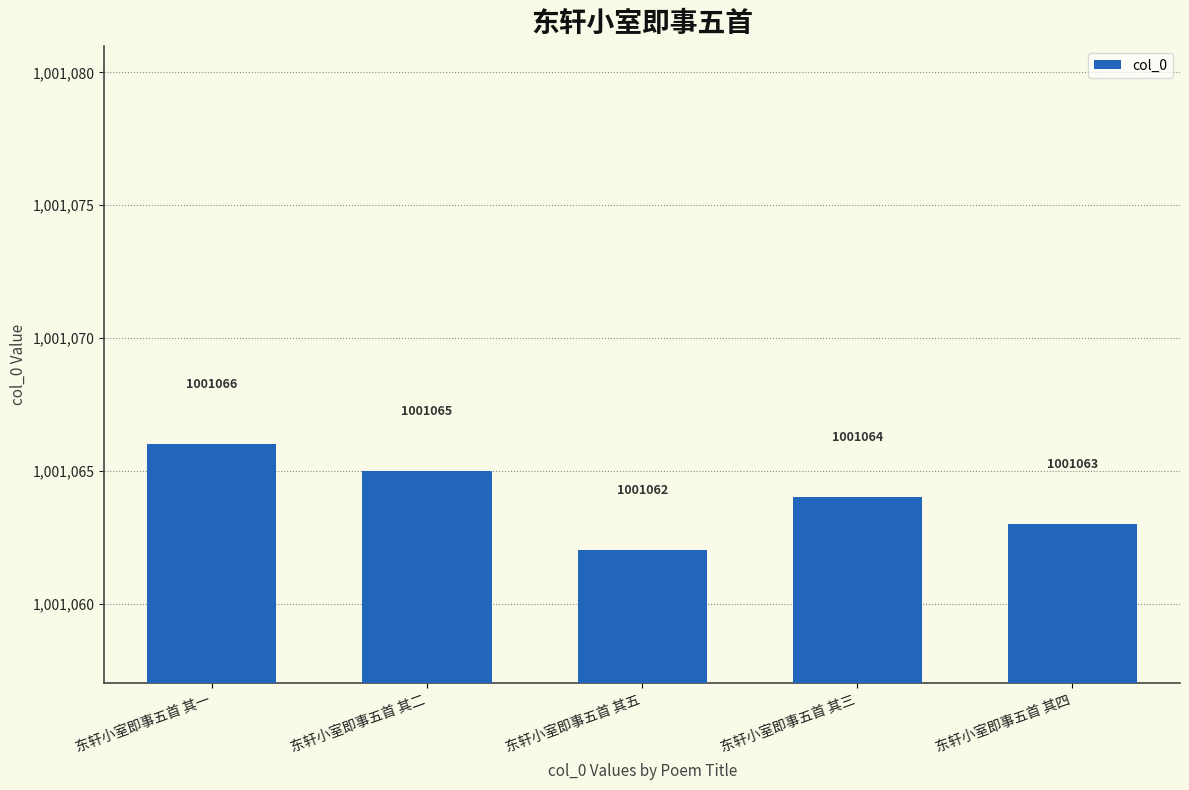

List the labels in order of value, smallest first.

东轩小室即事五首 其五, 东轩小室即事五首 其四, 东轩小室即事五首 其三, 东轩小室即事五首 其二, 东轩小室即事五首 其一